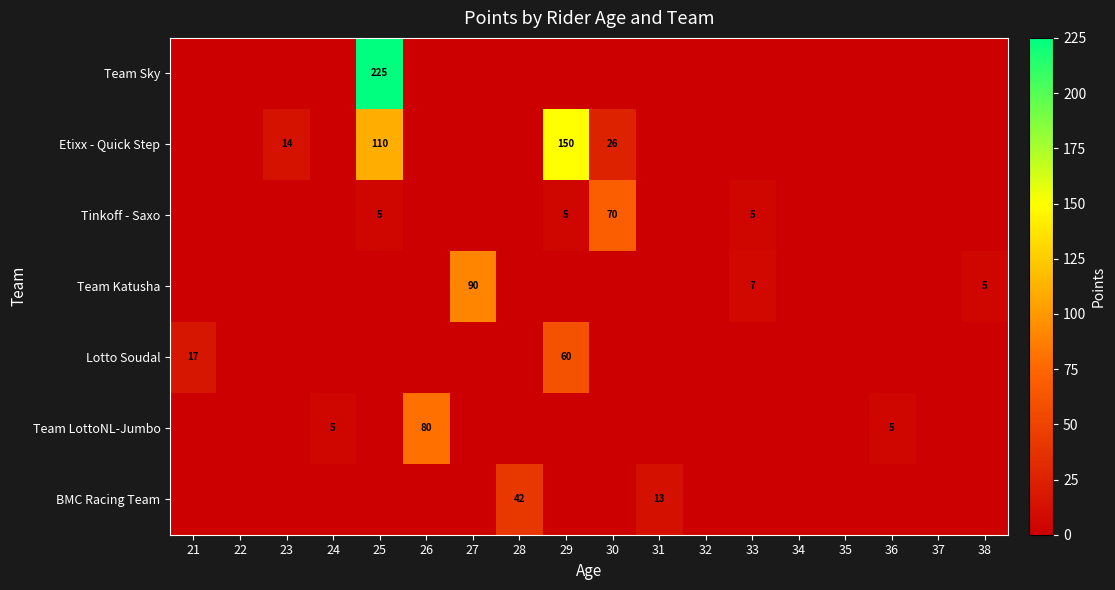

True or false: Etixx - Quick Step has a value of 110 at 25.

True